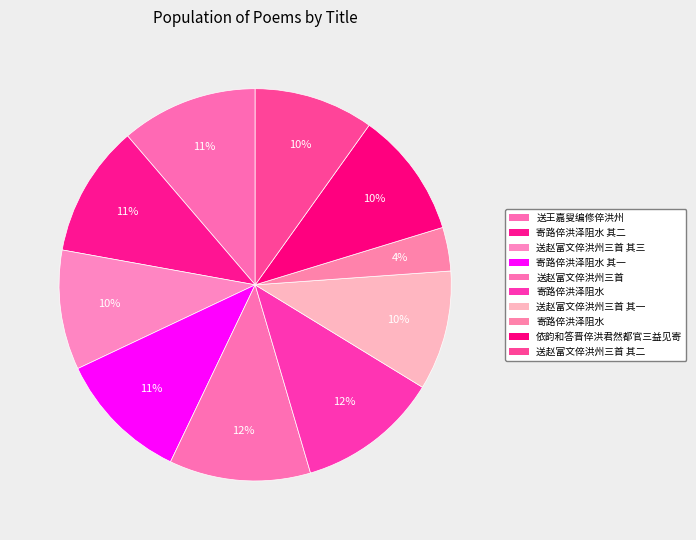

Count the number of slices in the pie.

10